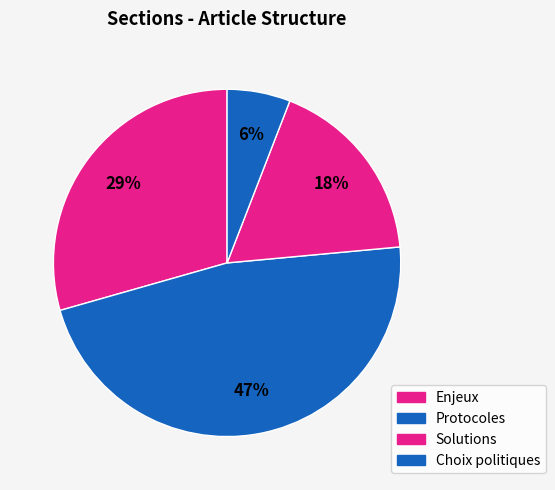

Count the number of slices in the pie.

4